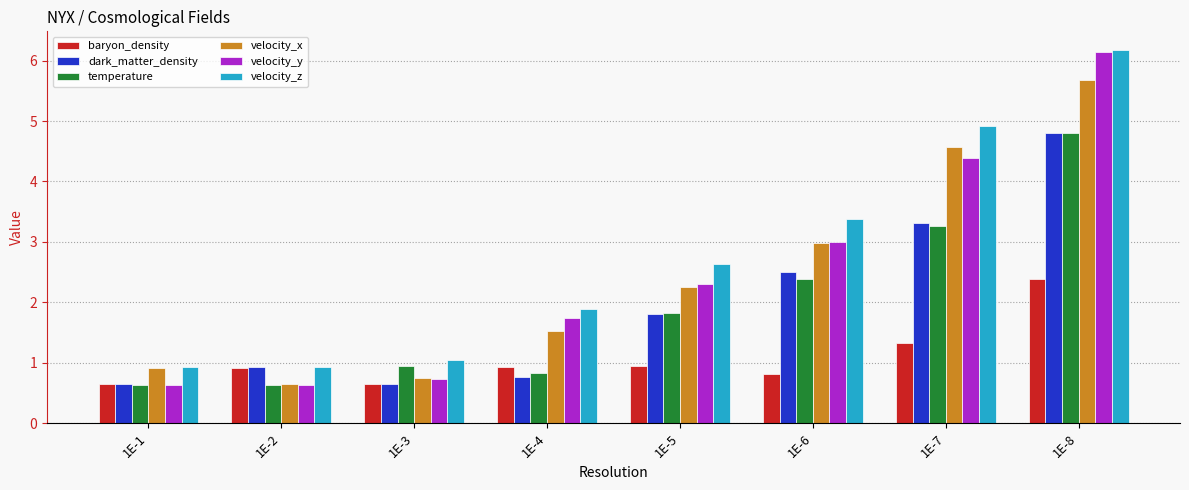

Where is temperature nearest to the value 2?

1E-5